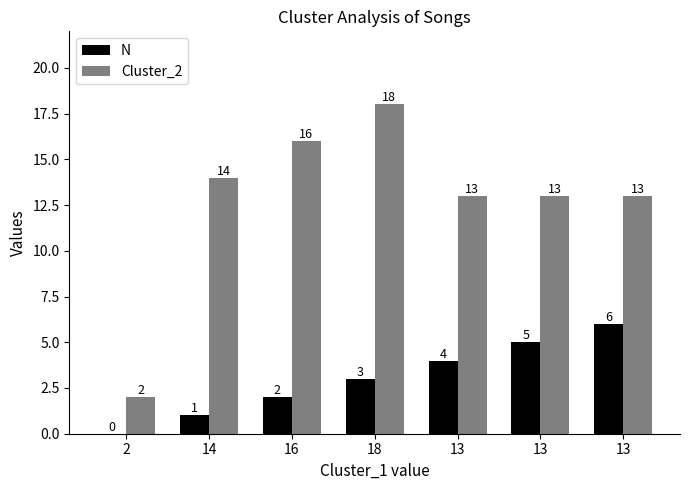

What is the label of the 4th bar from the left?

18